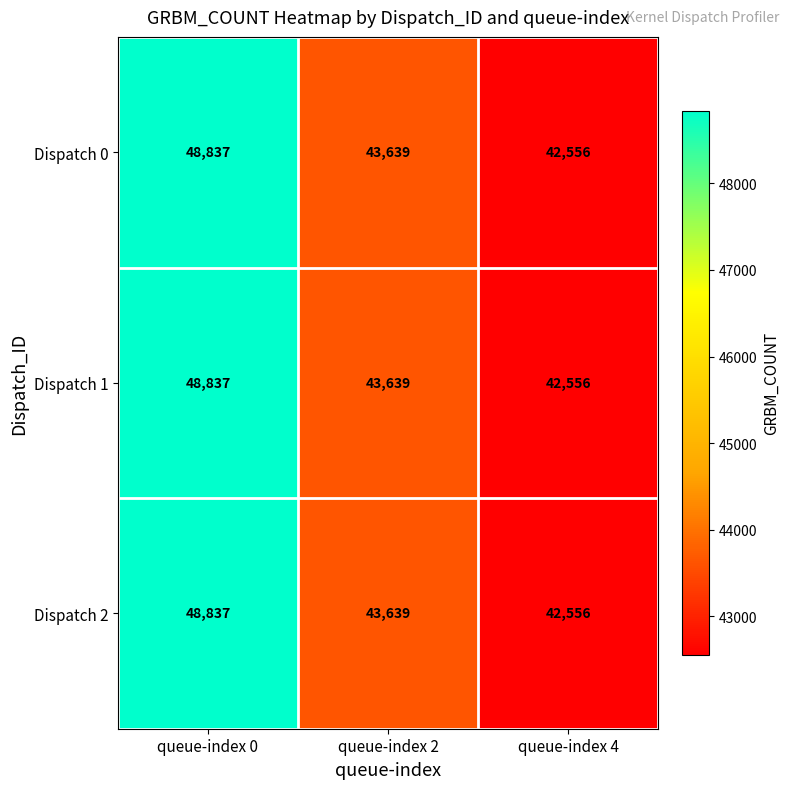

Rank the categories by Dispatch 2 value from lowest to highest.

queue-index 4, queue-index 2, queue-index 0